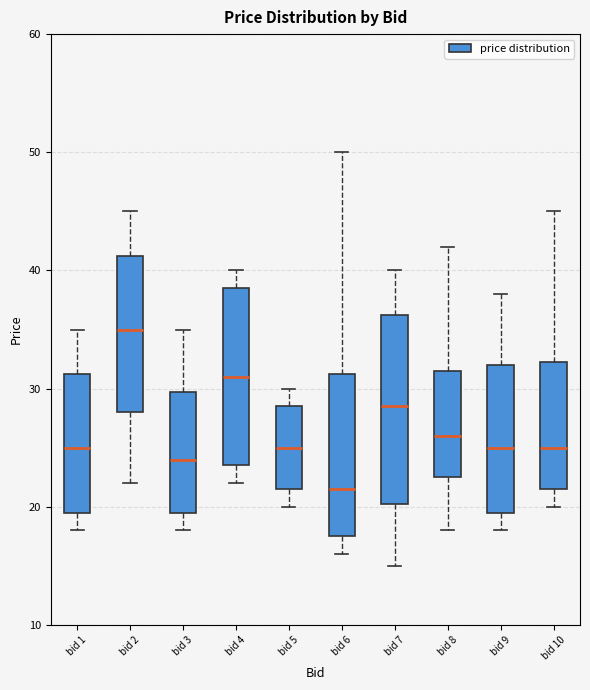

Which box's median line is the highest?

bid 2